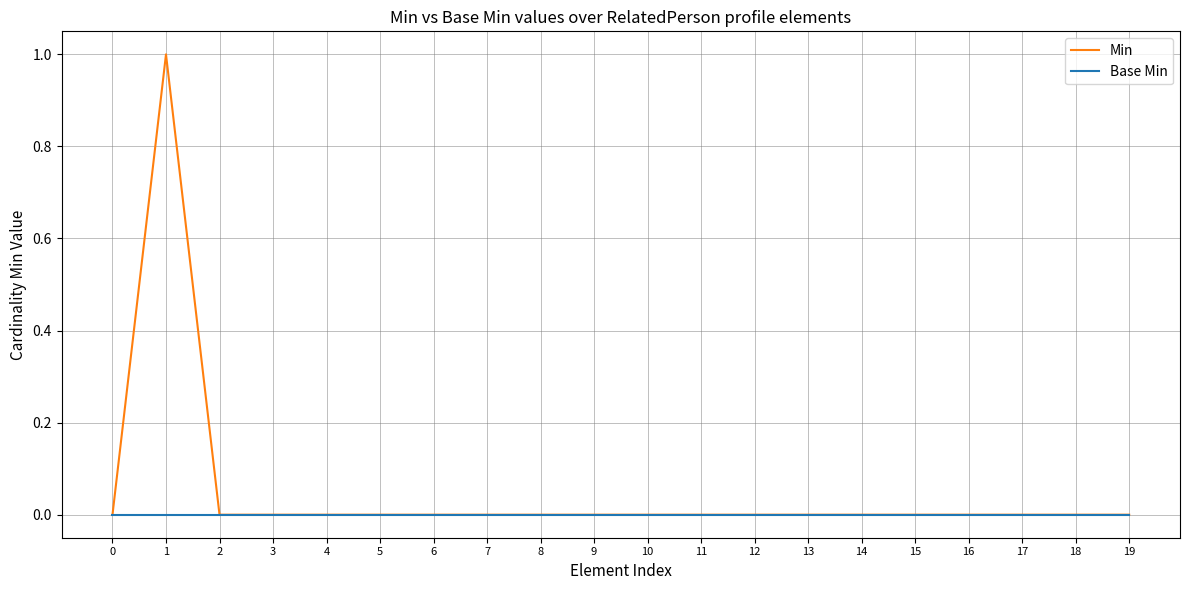

At which category is the sum across all series the highest?

1